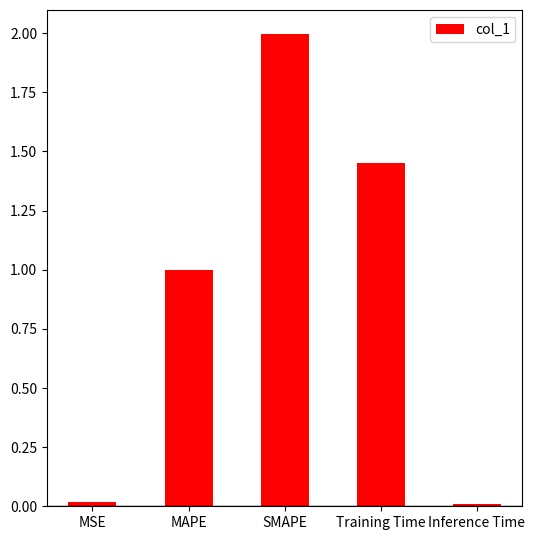

What is the maximum value shown in the chart?

2.0